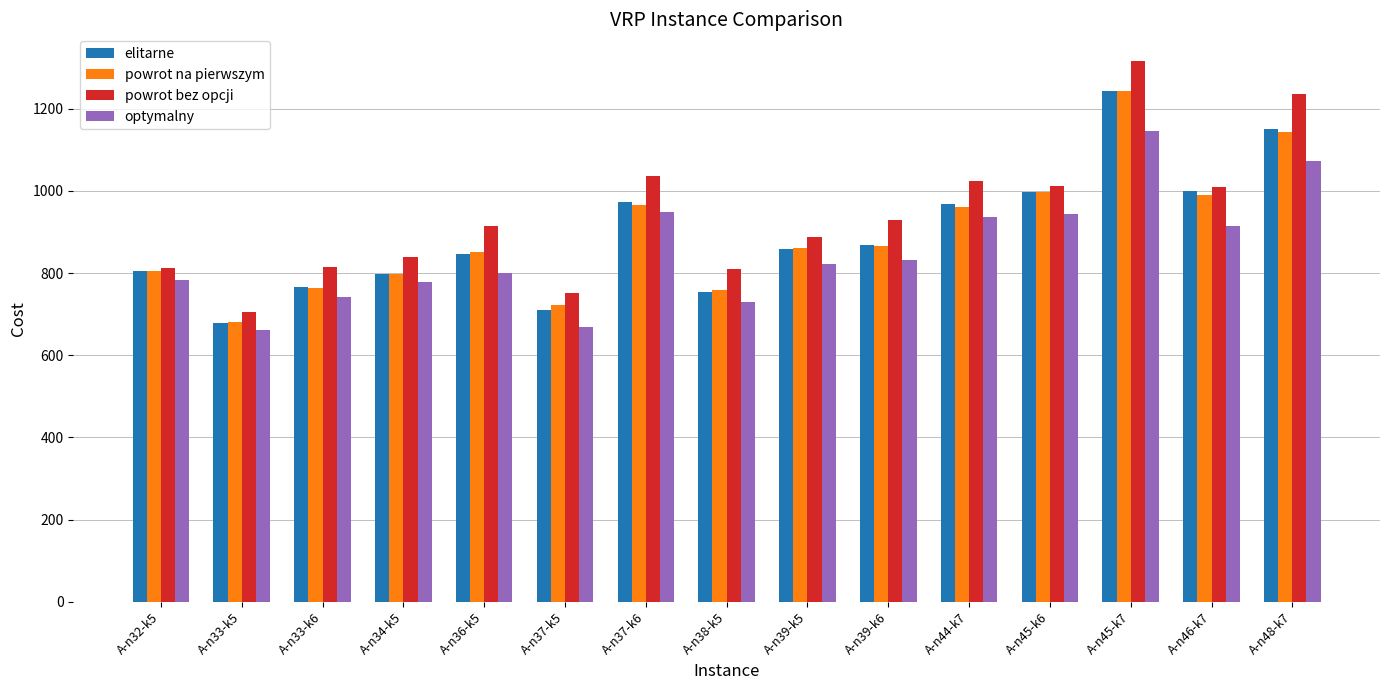

What is the difference between the elitarne values at A-n46-k7 and A-n34-k5?

203